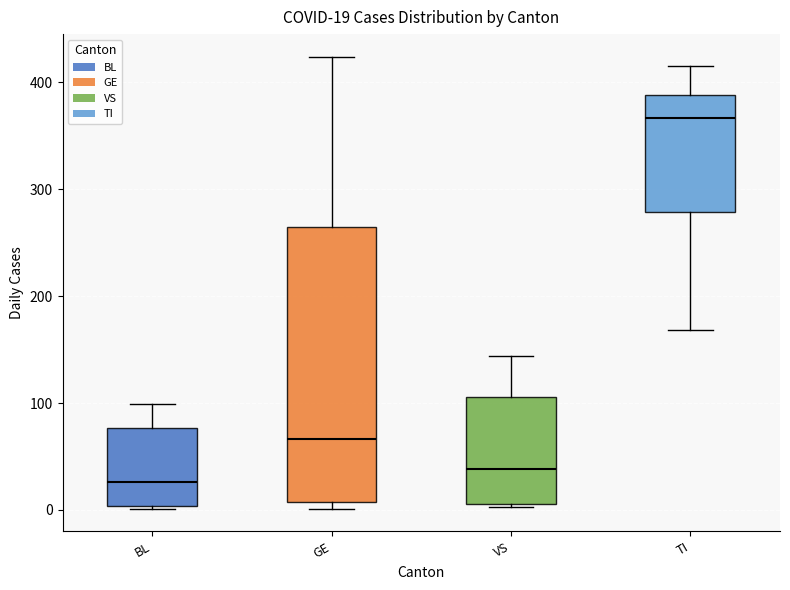

Which box has the highest median line?

TI